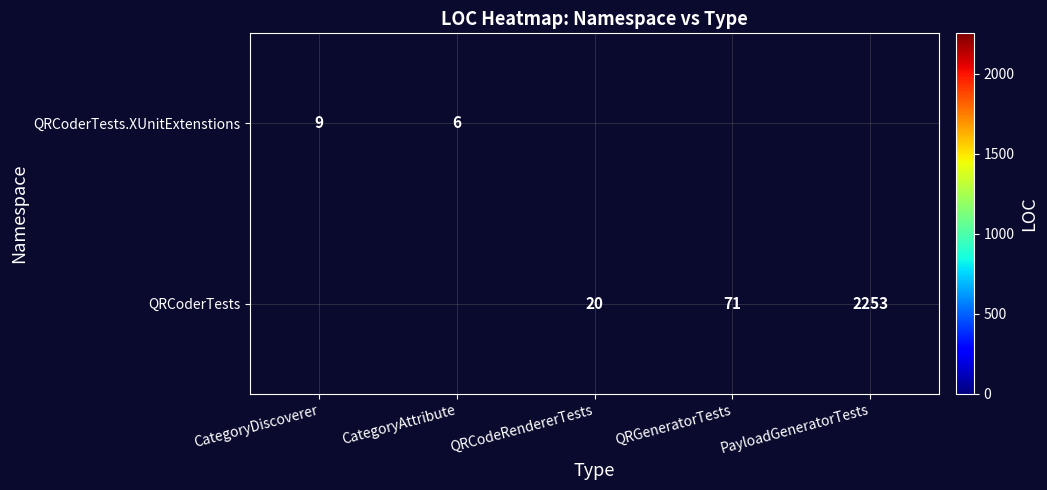

Is the value of QRCoderTests.XUnitExtenstions at CategoryAttribute greater than the value of QRCoderTests at QRCodeRendererTests?

No